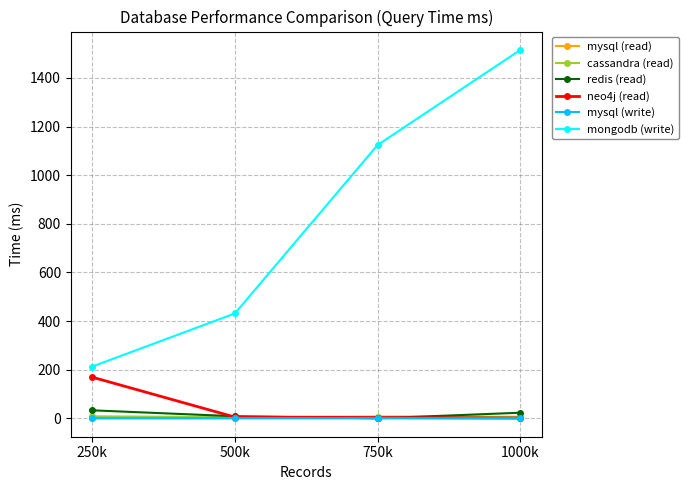

Which series has the largest range (max minus min)?

mongodb (write)